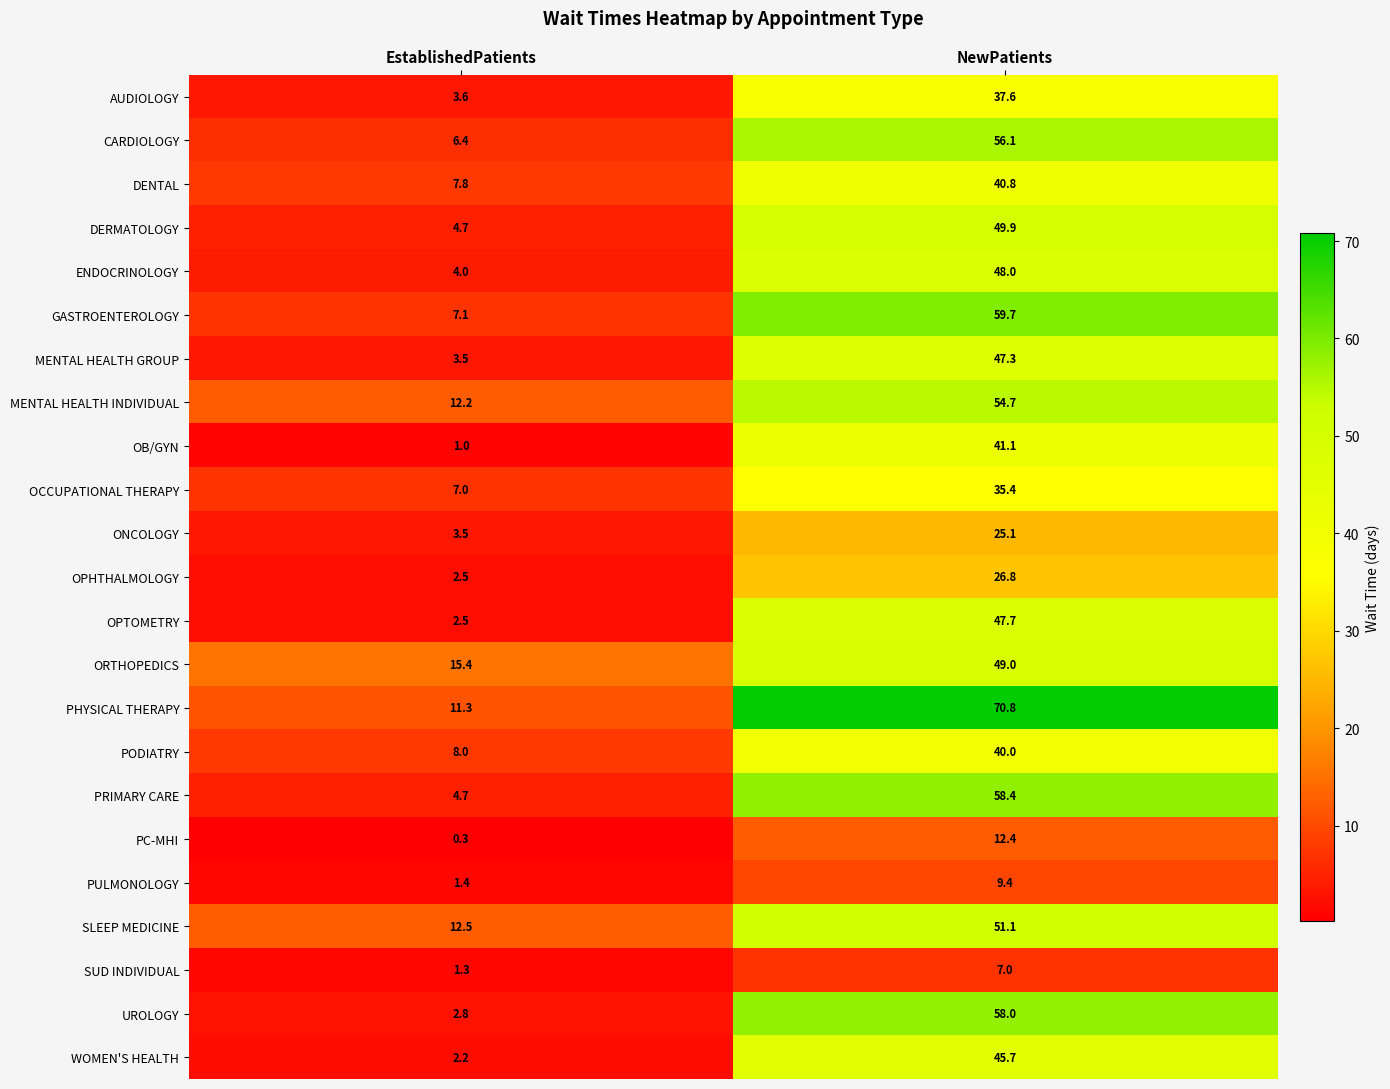

Rank the series by their maximum value, from highest to lowest.

PHYSICAL THERAPY, GASTROENTEROLOGY, PRIMARY CARE, UROLOGY, CARDIOLOGY, MENTAL HEALTH INDIVIDUAL, SLEEP MEDICINE, DERMATOLOGY, ORTHOPEDICS, ENDOCRINOLOGY, OPTOMETRY, MENTAL HEALTH GROUP, WOMEN'S HEALTH, OB/GYN, DENTAL, PODIATRY, AUDIOLOGY, OCCUPATIONAL THERAPY, OPHTHALMOLOGY, ONCOLOGY, PC-MHI, PULMONOLOGY, SUD INDIVIDUAL